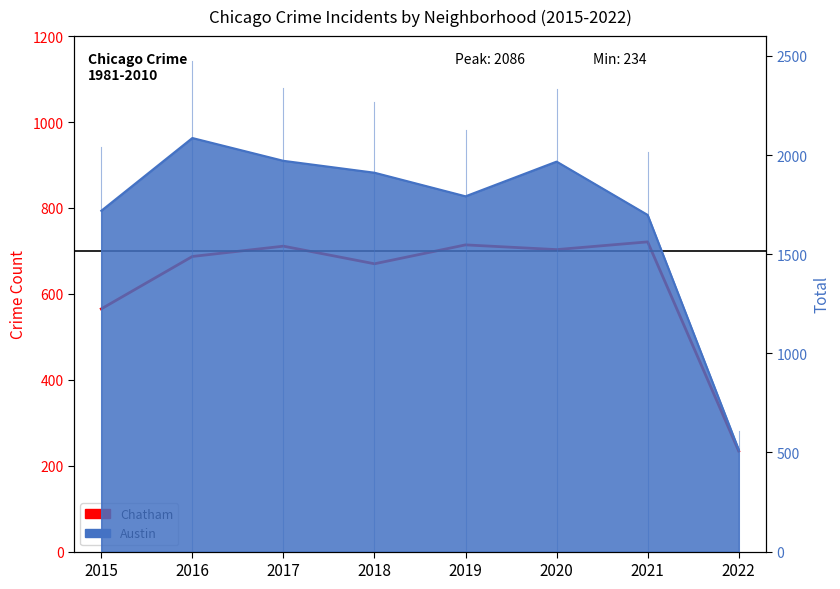

What is the difference between the second highest and second lowest values?

149